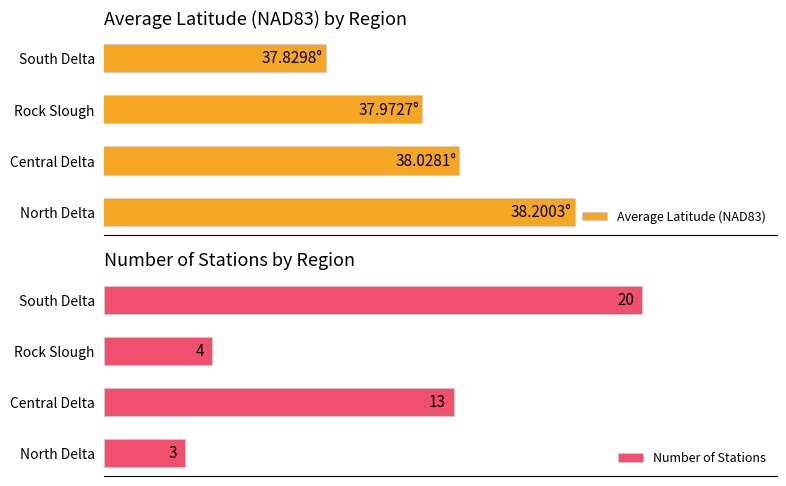

At how many categories does at least one series exceed 34?

4